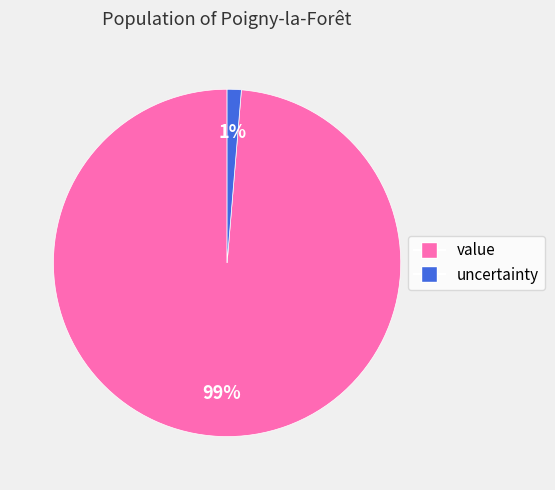

Count the number of slices in the pie.

2